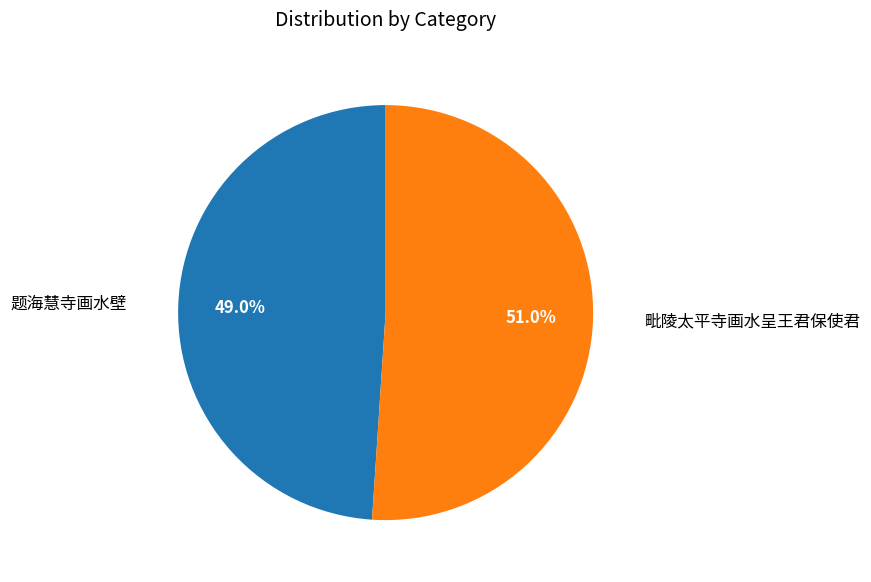

Does any single category account for the majority?

Yes